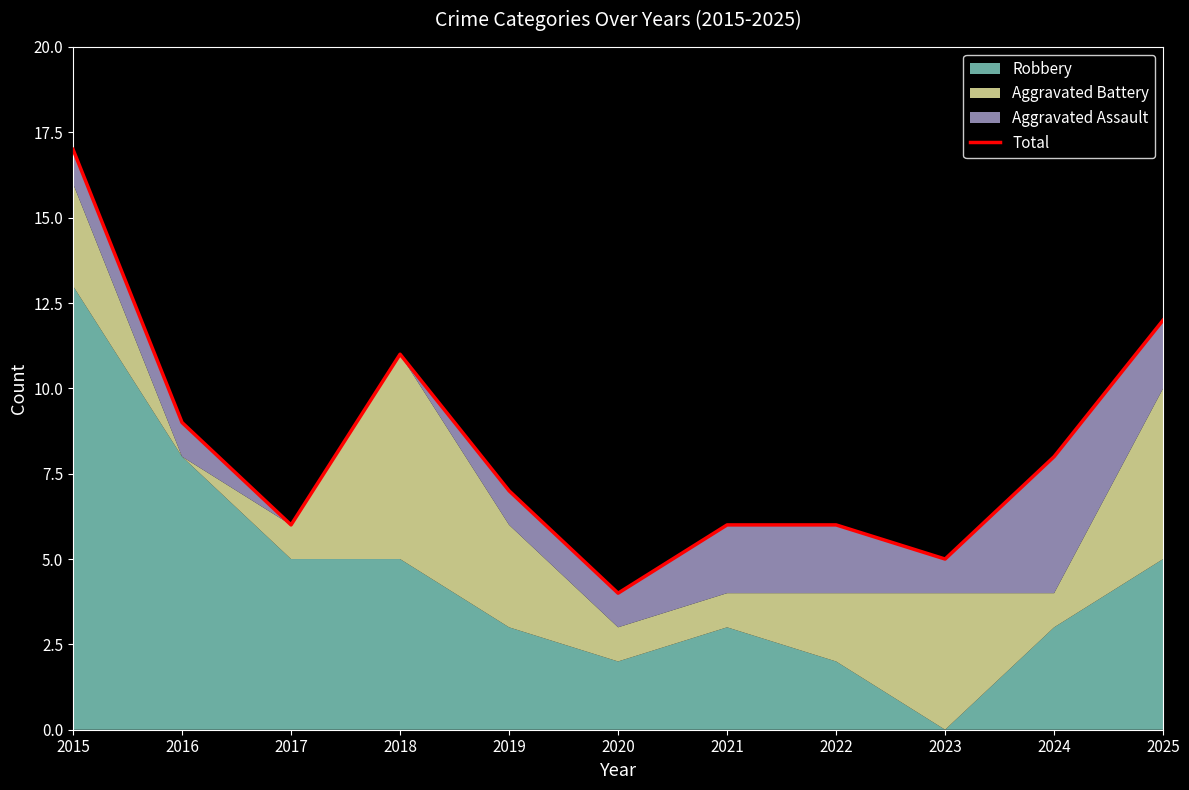

What is the difference between the second highest and second lowest values?

7